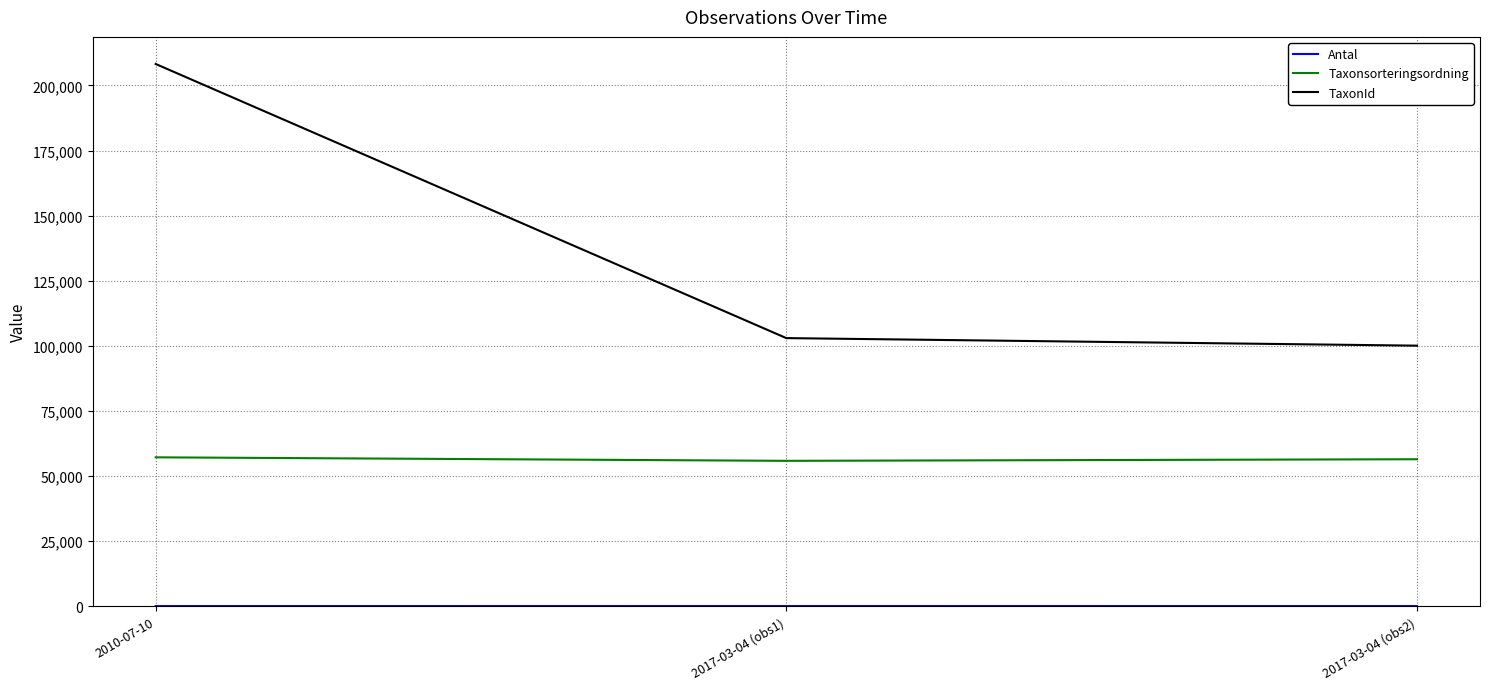

At which label is TaxonId closest to 154154?

2017-03-04 (obs1)